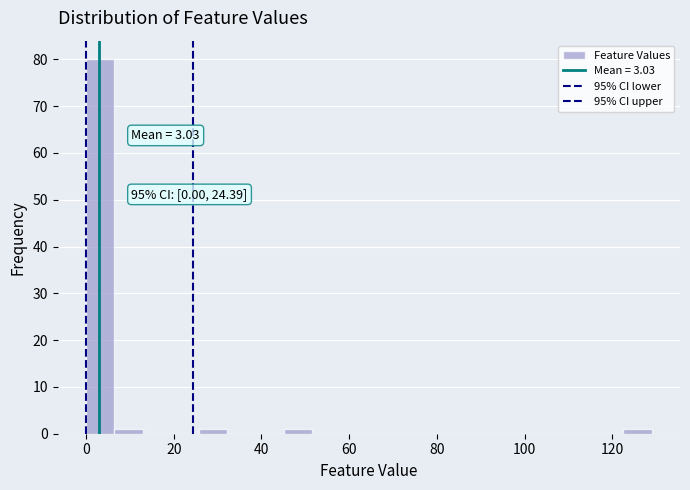

Around what value on the x-axis is the tallest bar? Give the approximate position of its centre, as read against the axis.

4